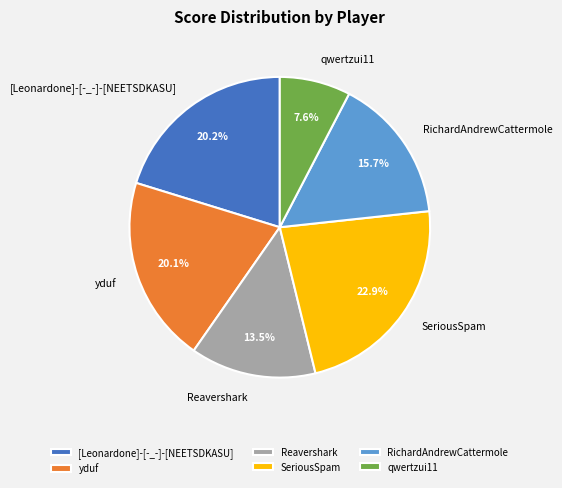

How many segments does this pie chart have?

6